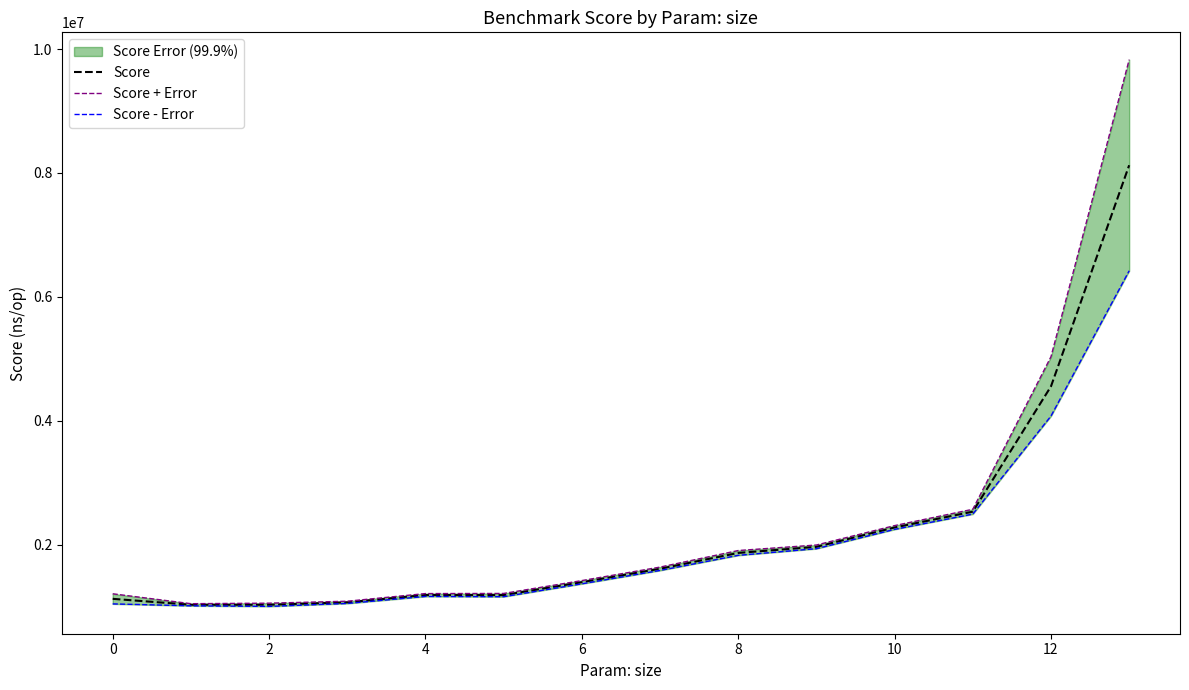

Does the chart display data point markers on the line(s)?

No